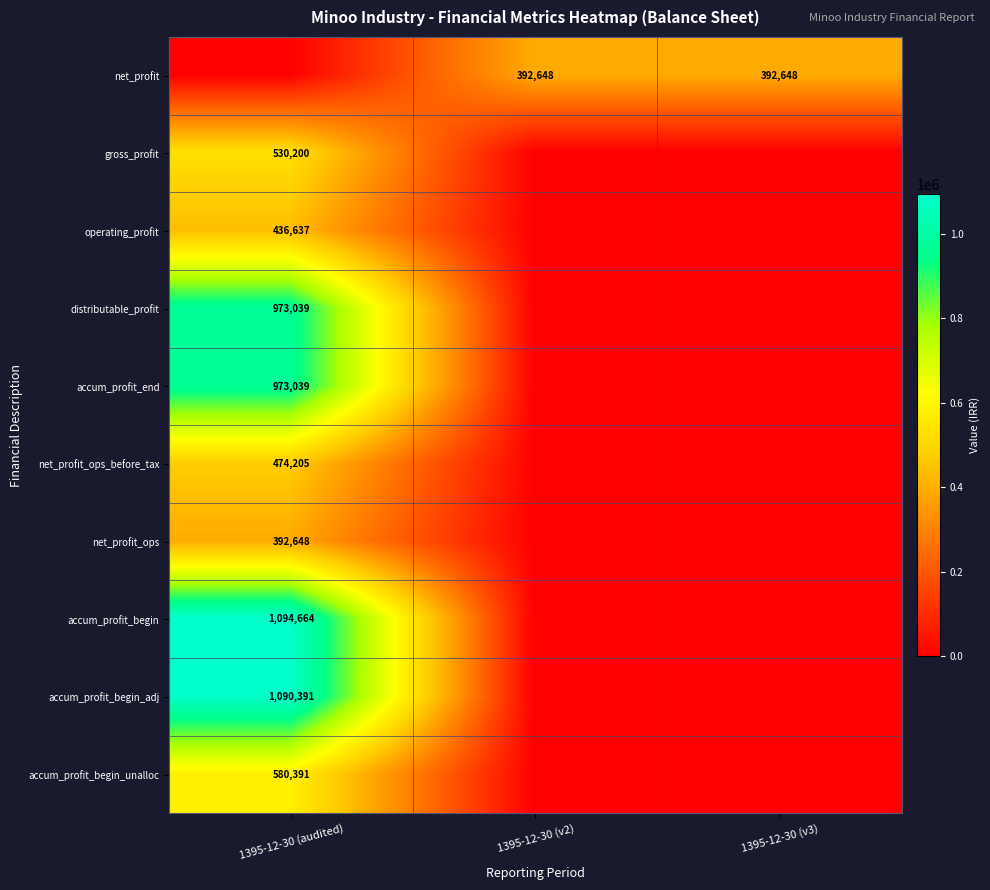

Is it true that distributable_profit equals 679133 at 1395-12-30 (audited)?

False